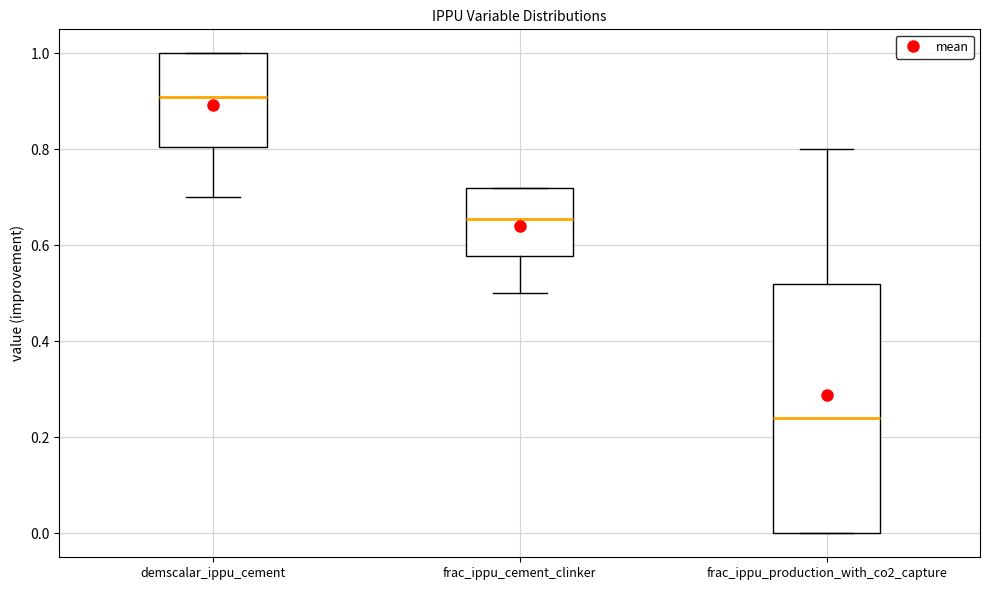

Which box is the tallest, from its lower edge to its upper edge?

frac_ippu_production_with_co2_capture